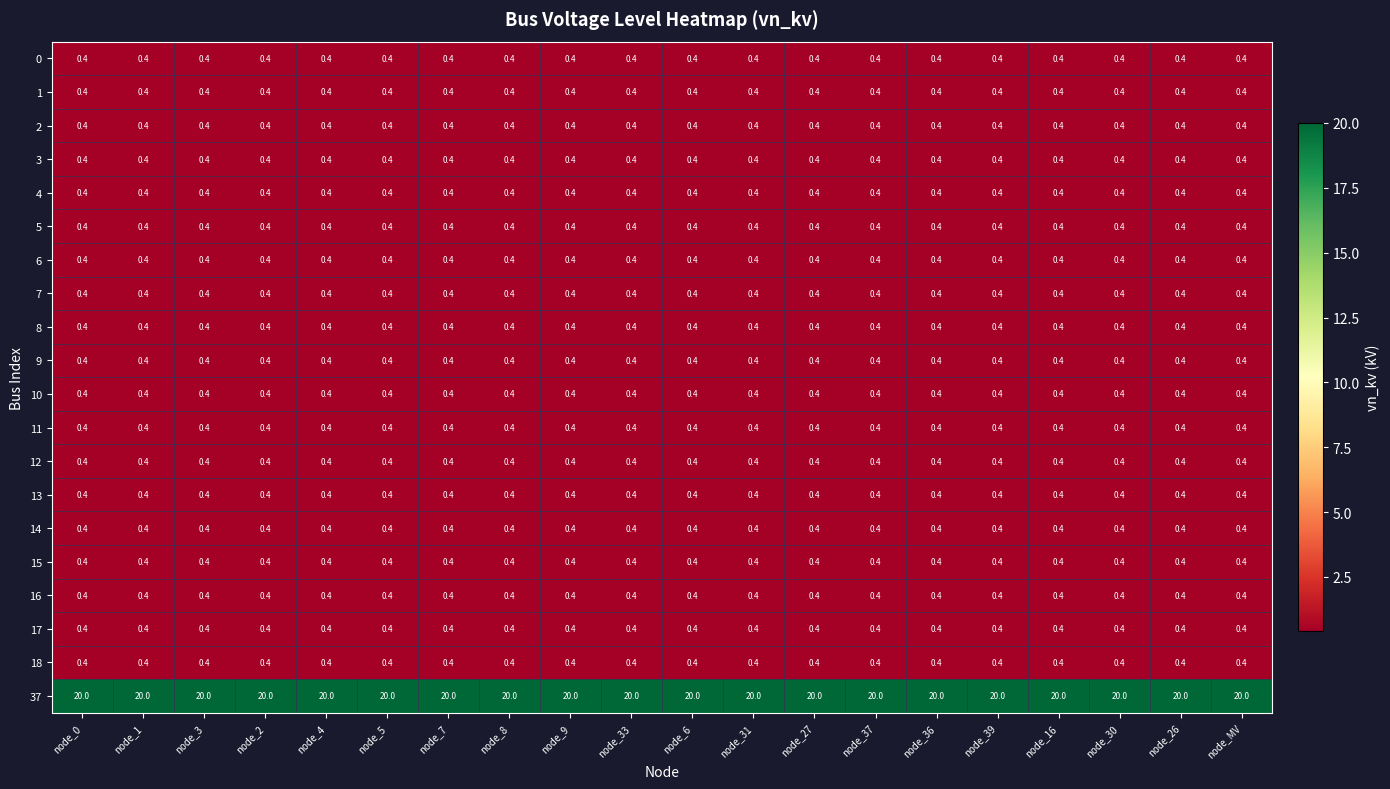

Which series has the largest total across all categories?

37